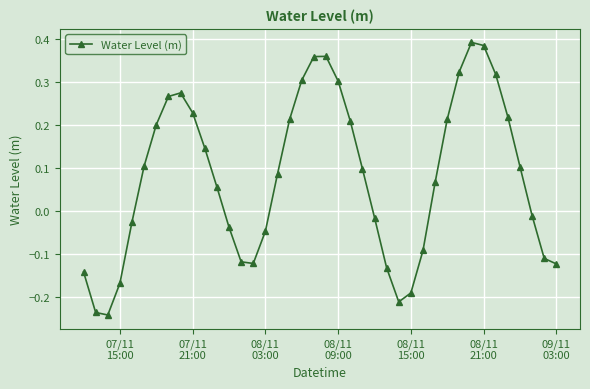

How many interior local peaks (higher than both neighbors) does the data have?

3